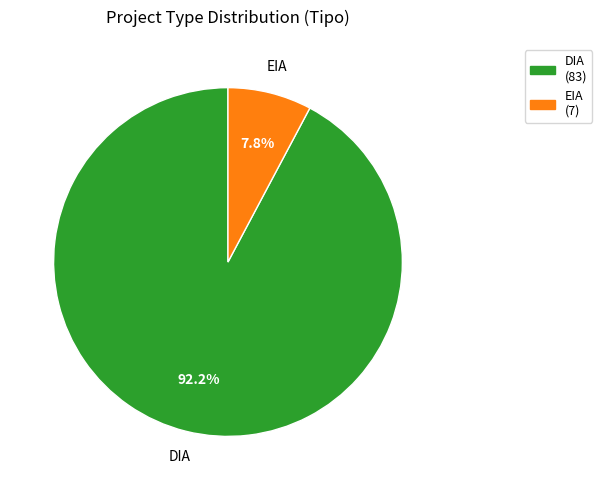

What is the smallest slice in the pie chart?

EIA